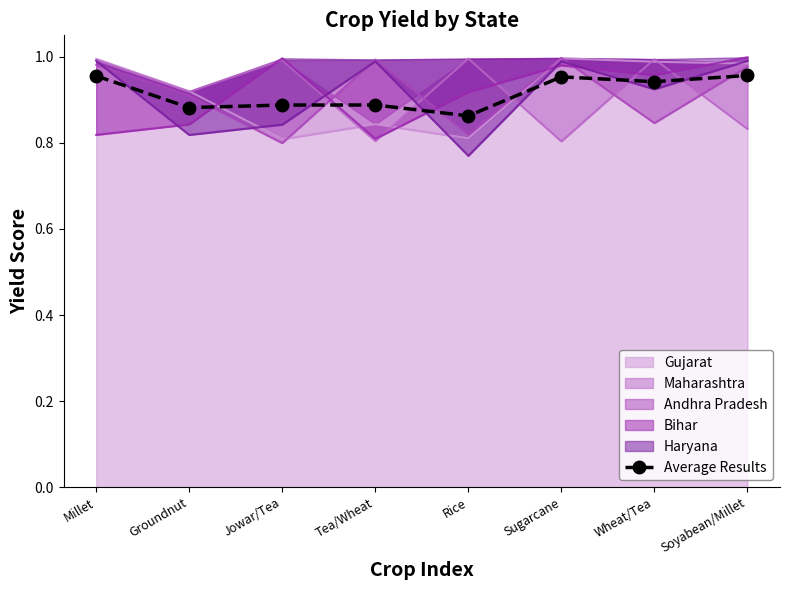

List the labels in order of value, largest first.

Soyabean/Millet, Millet, Sugarcane, Wheat/Tea, Tea/Wheat, Jowar/Tea, Groundnut, Rice